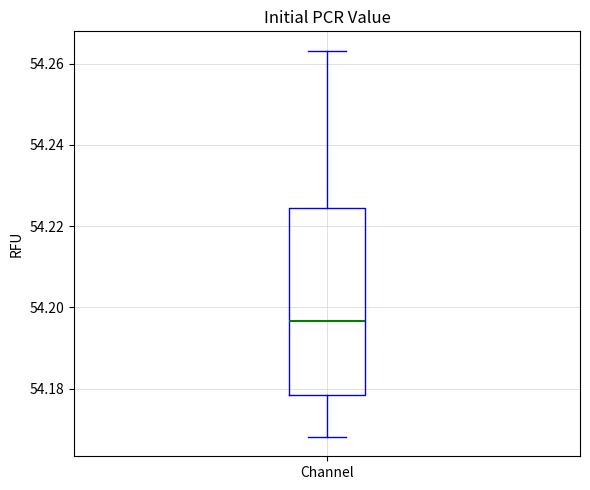

Read this box plot against the y-axis: the position of the median line, the range covered by the box, and the ends of both whiskers. The values are not printed on the chart, so give them approximately, as read against the axis.

median 54.196, box 54.178 to 54.224, whiskers 54.168 to 54.264